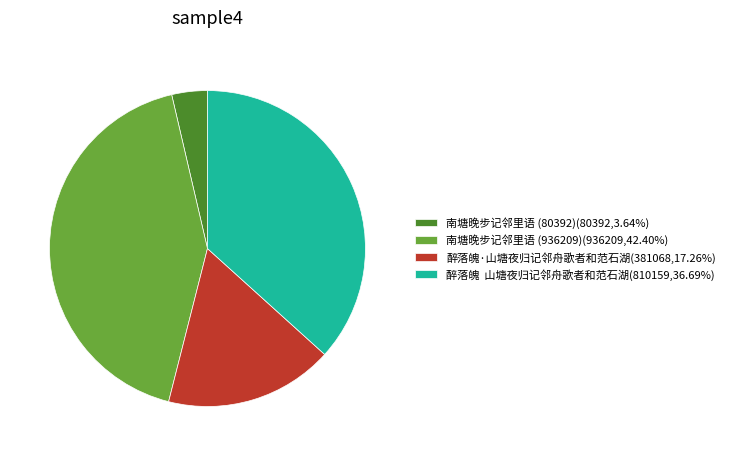

Is there a majority slice in this chart?

No